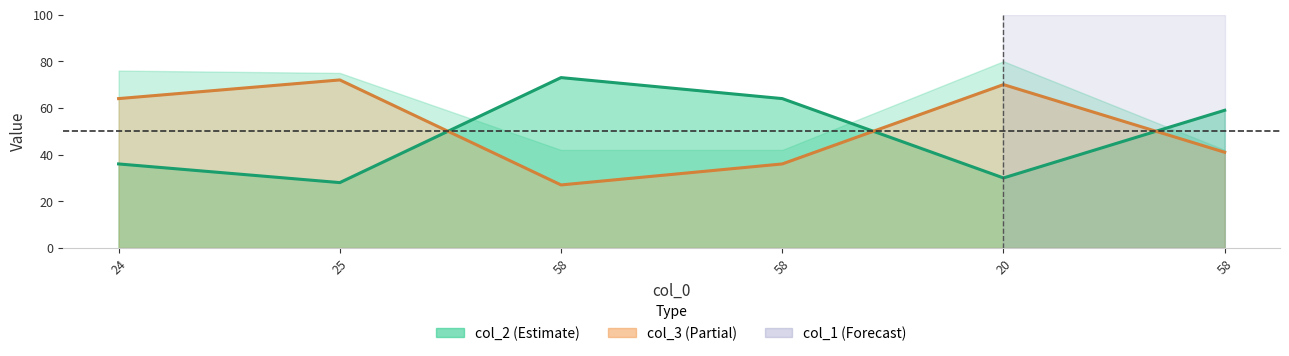

At 24, list the series in order from largest to smallest.

col_3, col_2